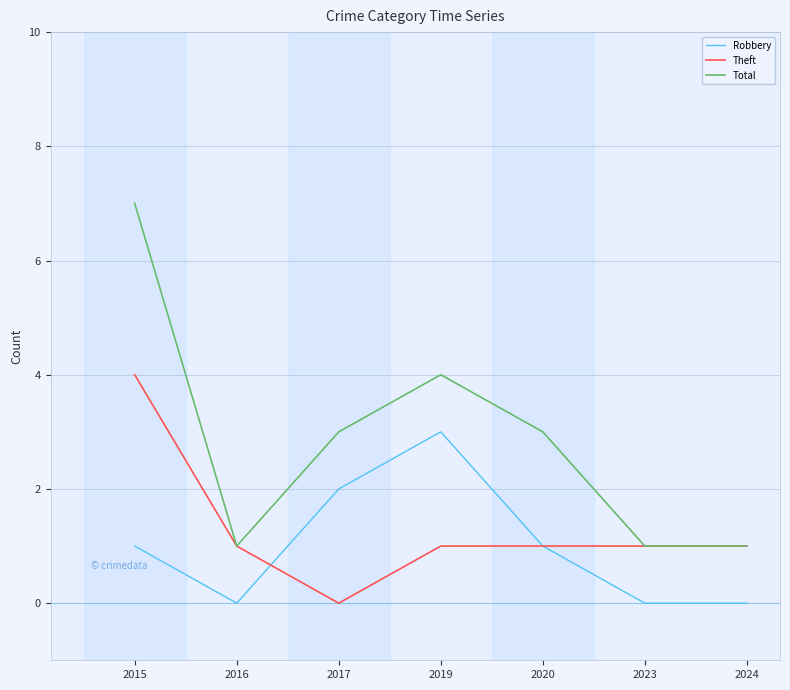

Rank the series by their maximum value, from highest to lowest.

Total, Theft, Robbery